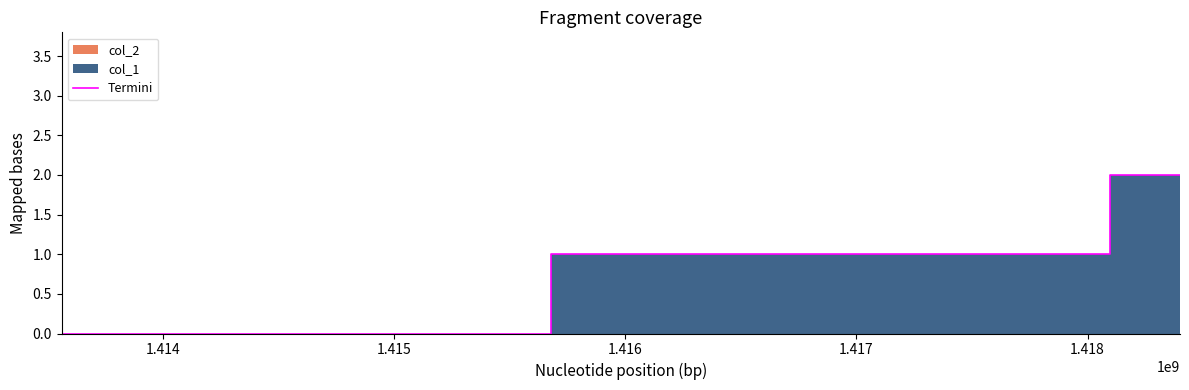

How many values in the Termini series are below 1?

1